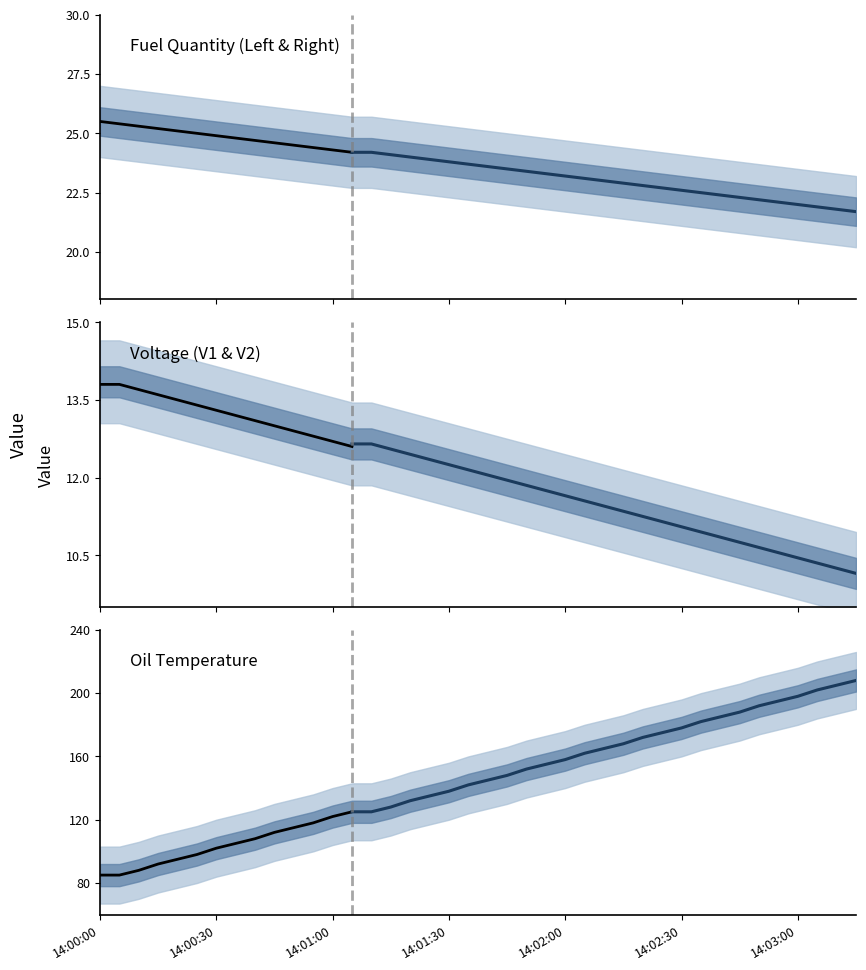

Reading left to right, extract all data points from this chart.

fqtyl: 25.5	25.4	25.3	25.2	25.1	25.0	24.9	24.8	24.7	24.6	24.5	24.4	24.3	24.2	24.2	24.1	24.0	23.9	23.8	23.7	23.6	23.5	23.4	23.3	23.2	23.1	23.0	22.9	22.8	22.7	22.6	22.5	22.4	22.3	22.2	22.1	22.0	21.9	21.8	21.7
fqtyr: 25.5	25.4	25.3	25.2	25.1	25.0	24.9	24.8	24.7	24.6	24.5	24.4	24.3	24.2	24.2	24.1	24.0	23.9	23.8	23.7	23.6	23.5	23.4	23.3	23.2	23.1	23.0	22.9	22.8	22.7	22.6	22.5	22.4	22.3	22.2	22.1	22.0	21.9	21.8	21.7
volt1: 13.8	13.8	13.7	13.6	13.5	13.4	13.3	13.2	13.1	13.0	12.9	12.8	12.7	12.6	12.6	12.5	12.4	12.3	12.2	12.1	12.0	11.9	11.8	11.7	11.6	11.5	11.4	11.3	11.2	11.1	11.0	10.9	10.8	10.7	10.6	10.5	10.4	10.3	10.2	10.1
volt2: 13.9	13.9	13.8	13.7	13.6	13.5	13.4	13.3	13.2	13.1	13.0	12.9	12.8	12.7	12.7	12.6	12.5	12.4	12.3	12.2	12.1	12.0	11.9	11.8	11.7	11.6	11.5	11.4	11.3	11.2	11.1	11.0	10.9	10.8	10.7	10.6	10.5	10.4	10.3	10.2
e1_oilt: 85.0	85.0	88.0	92.0	95.0	98.0	102.0	105.0	108.0	112.0	115.0	118.0	122.0	125.0	125.0	128.0	132.0	135.0	138.0	142.0	145.0	148.0	152.0	155.0	158.0	162.0	165.0	168.0	172.0	175.0	178.0	182.0	185.0	188.0	192.0	195.0	198.0	202.0	205.0	208.0